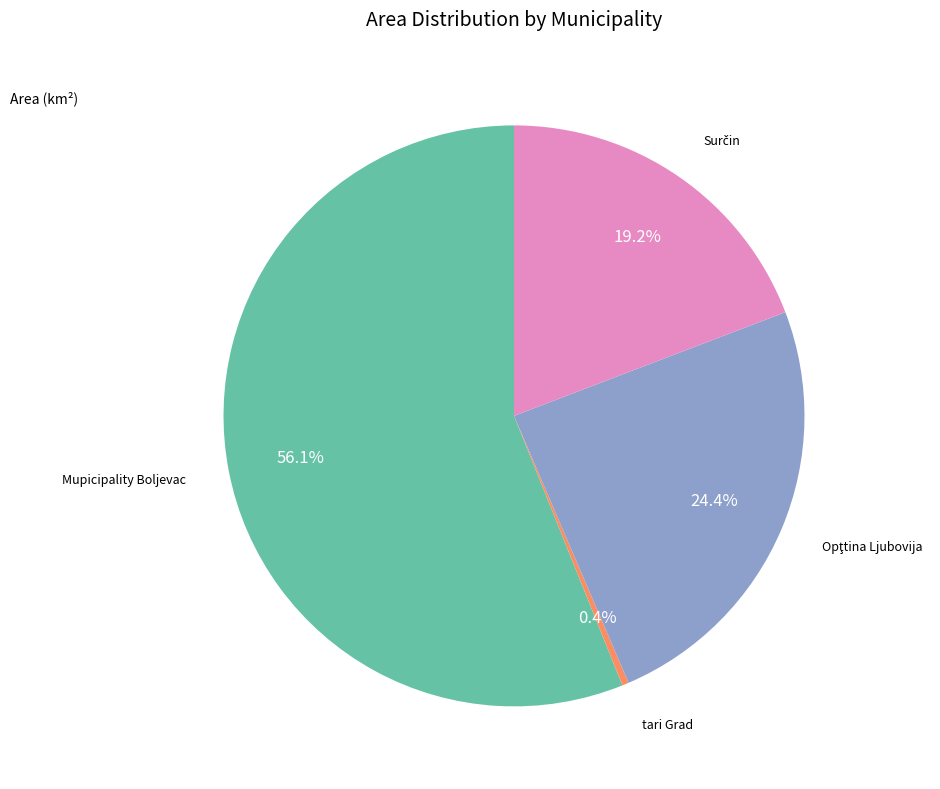

Does any single category account for the majority?

Yes